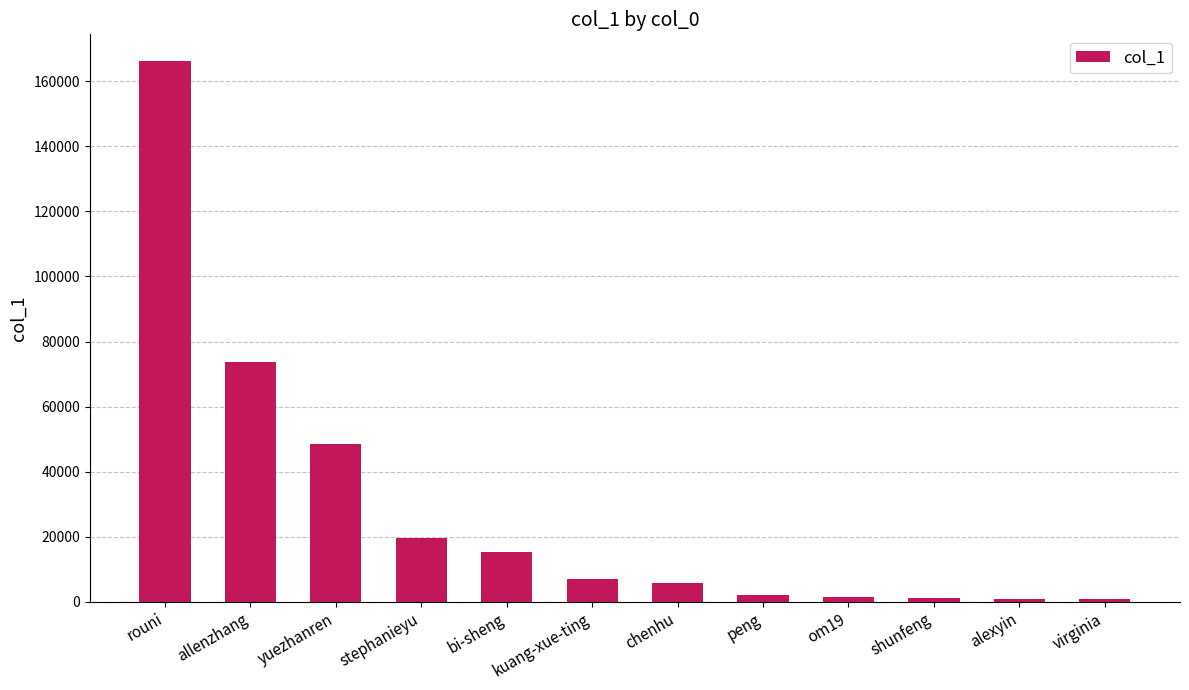

What is the ratio of the value at peng to the value at om19?

1.7